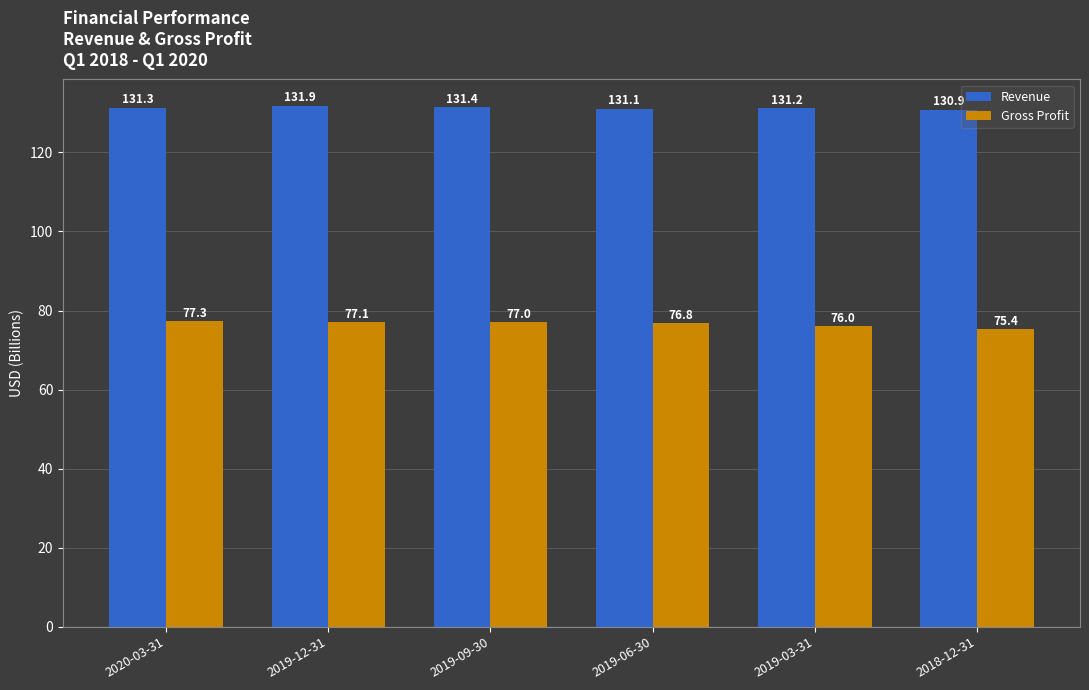

At how many categories does at least one series exceed 91?

6